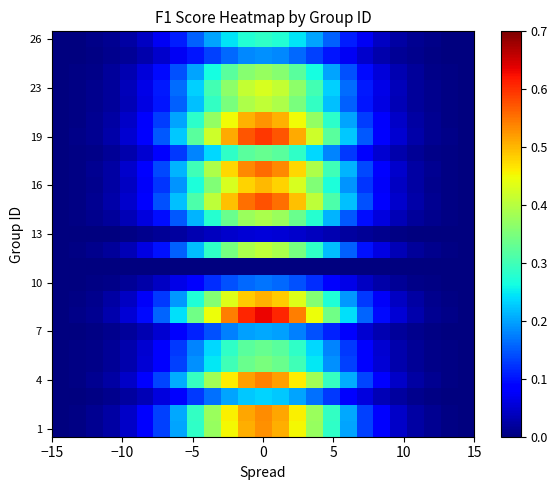

At how many categories does at least one series exceed 0?

25